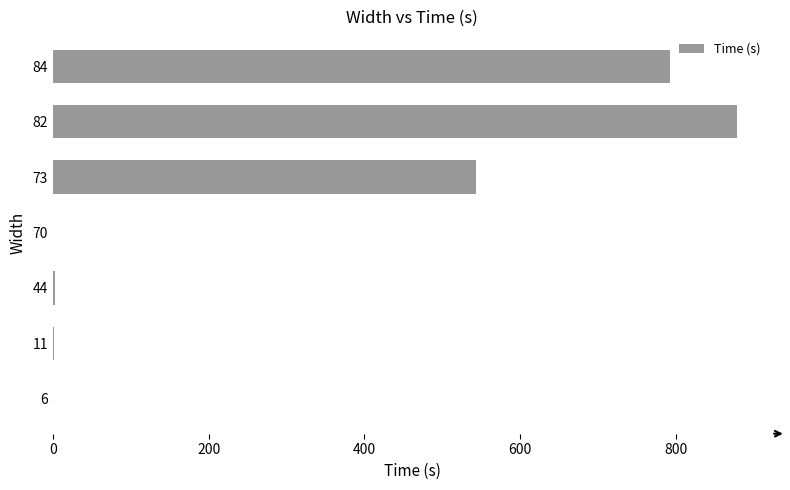

What is the change in value from 73 to 84?

+250.0